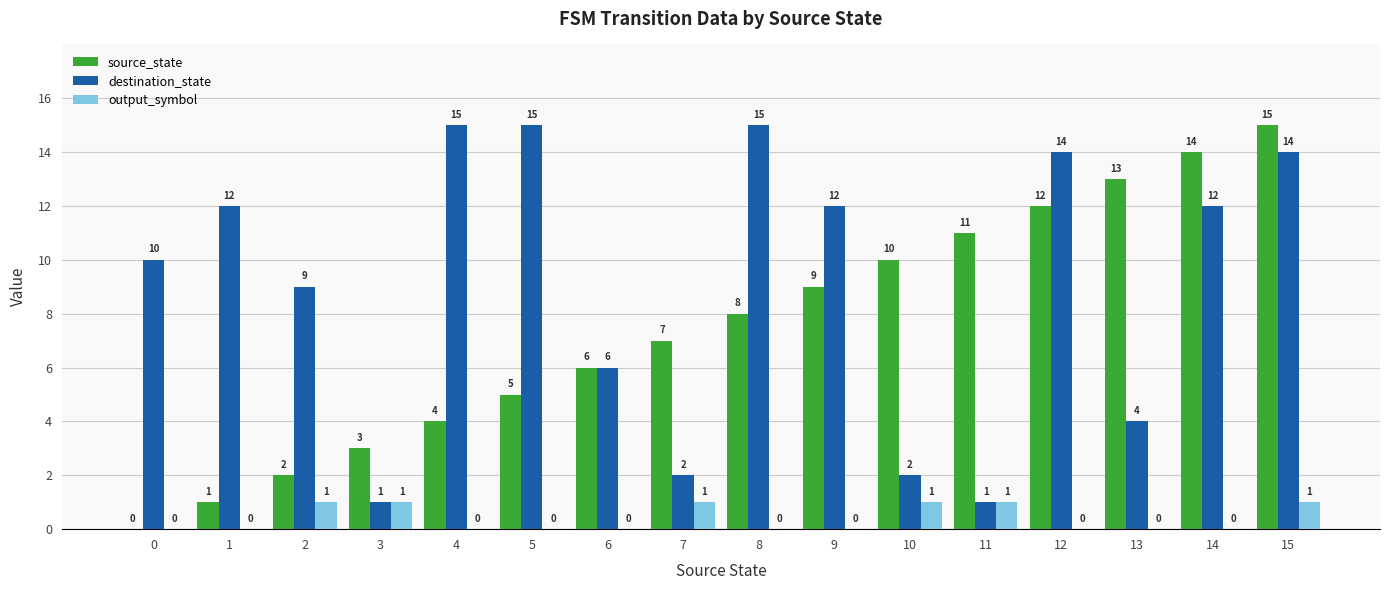

Reading left to right, transcribe all the data shown in this chart.

source_state: 0	1	2	3	4	5	6	7	8	9	10	11	12	13	14	15
destination_state: 10	12	9	1	15	15	6	2	15	12	2	1	14	4	12	14
output_symbol: 0	0	1	1	0	0	0	1	0	0	1	1	0	0	0	1